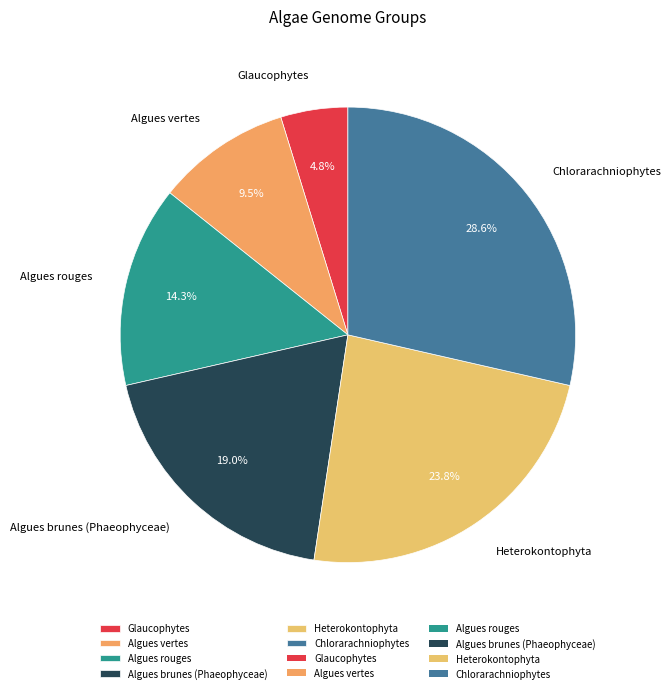

How many slices are in this pie chart?

6